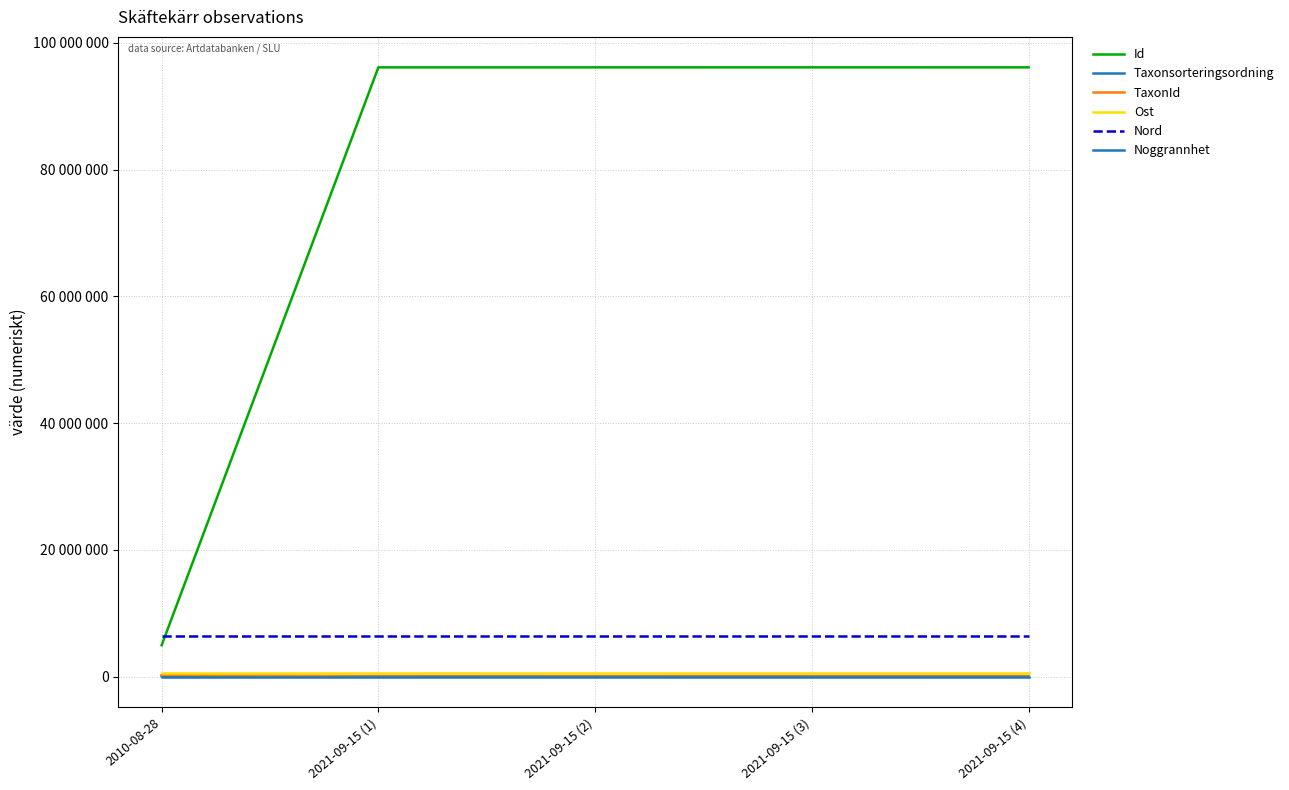

Does the chart have visible grid lines?

Yes